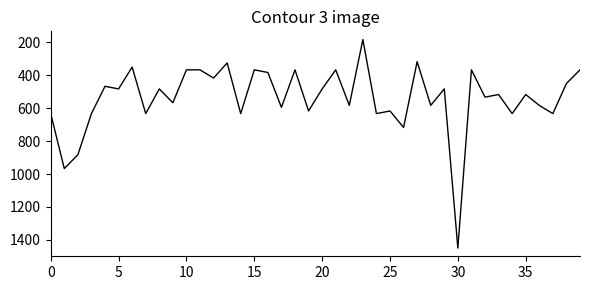

What is the maximum value shown in the chart?

1450